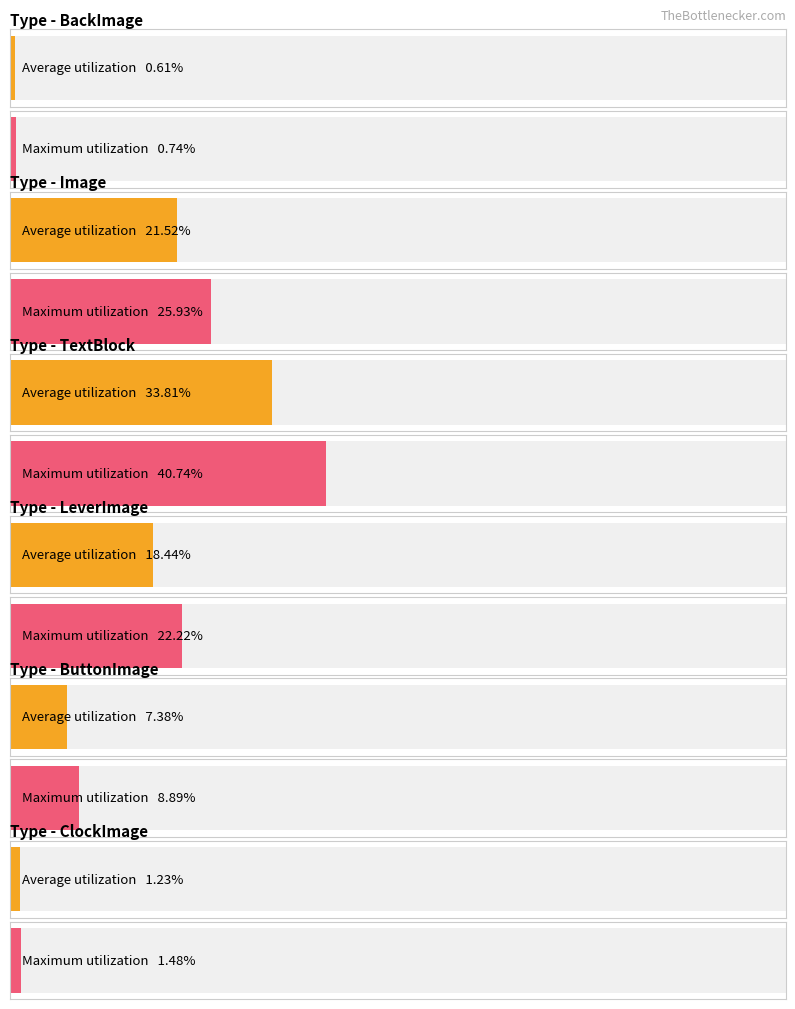

What are all the series names shown in the legend?

Average utilization, Maximum utilization